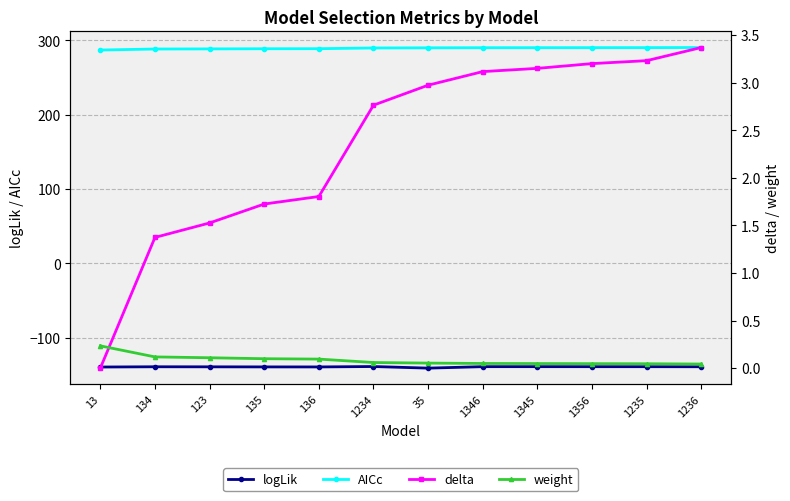

Reading left to right, what are all the values shown in this chart?

logLik: 13=-139.3	134=-139.0	123=-139.1	135=-139.2	136=-139.2	1234=-138.7	35=-140.8	1346=-138.9	1345=-138.9	1356=-138.9	1235=-138.9	1236=-139.0
AICc: 13=286.8	134=288.2	123=288.3	135=288.5	136=288.6	1234=289.6	35=289.8	1346=289.9	1345=289.9	1356=290.0	1235=290.0	1236=290.2
delta: 13=0.0	134=1.4	123=1.5	135=1.7	136=1.8	1234=2.8	35=3.0	1346=3.1	1345=3.2	1356=3.2	1235=3.2	1236=3.4
weight: 13=0.2	134=0.1	123=0.1	135=0.1	136=0.1	1234=0.1	35=0.1	1346=0.0	1345=0.0	1356=0.0	1235=0.0	1236=0.0